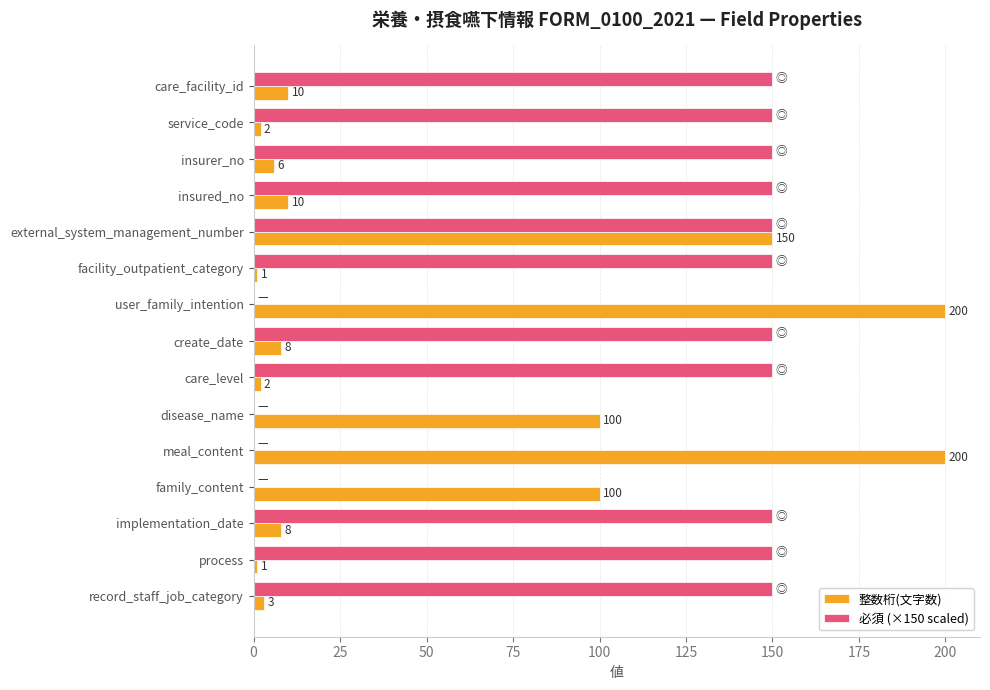

True or false: 必須 (×150 scaled) has a value of 73 at disease_name.

False